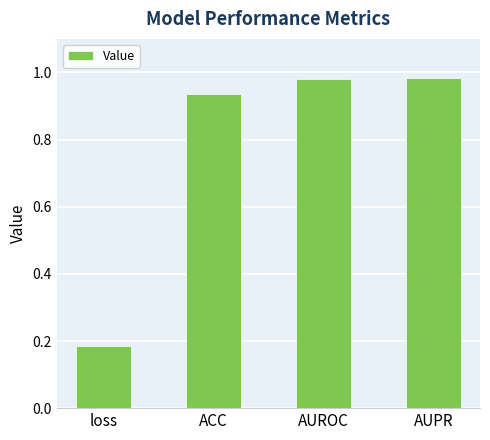

Which label corresponds to the smallest value in the chart?

loss